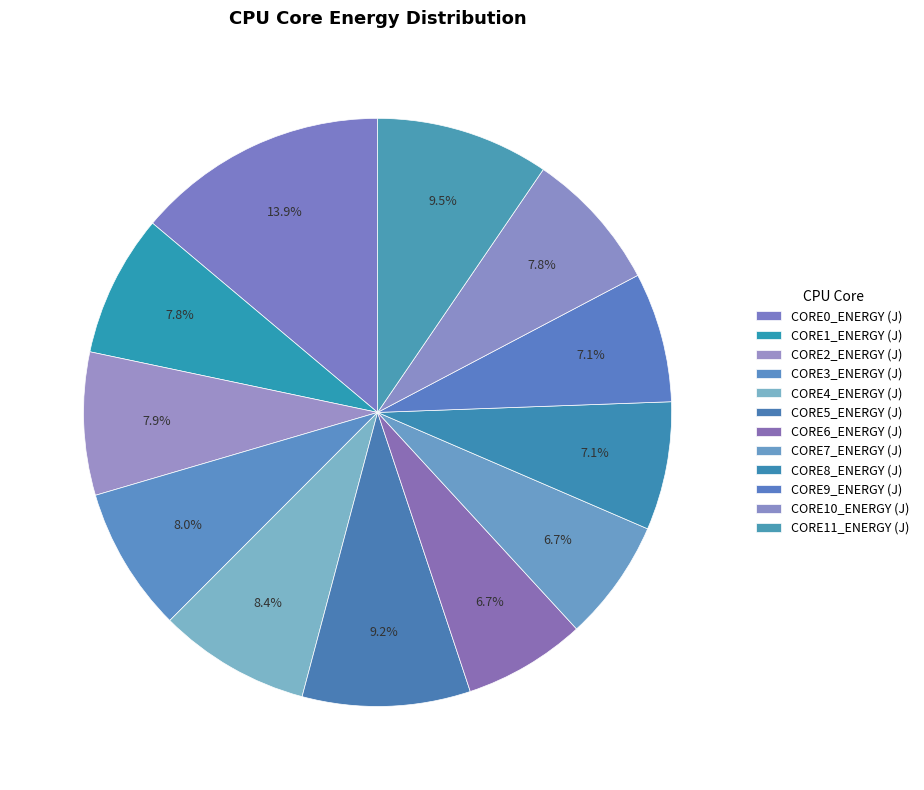

How much of the chart is everything except CORE3_ENERGY (J)?

92.0%